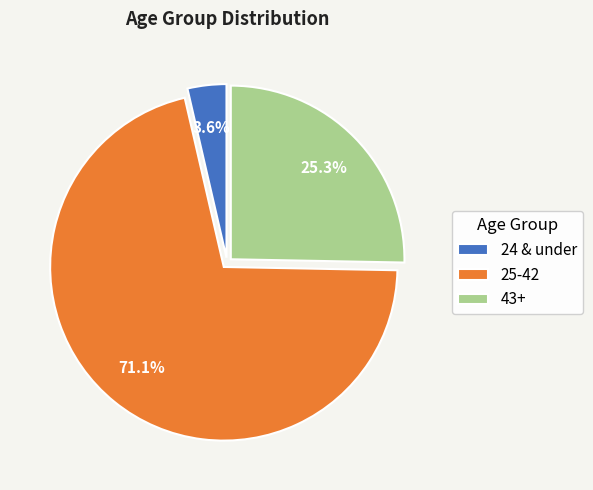

Which has a higher value, 24 & under or 25-42?

25-42